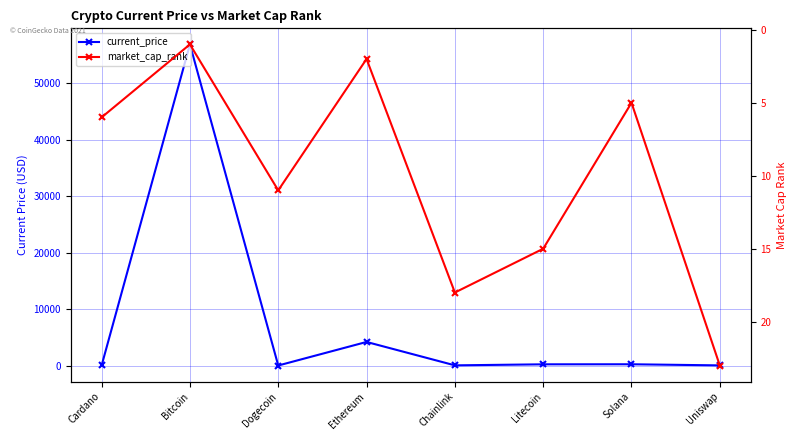

At Ethereum, list the series in order from smallest to largest.

market_cap_rank, current_price